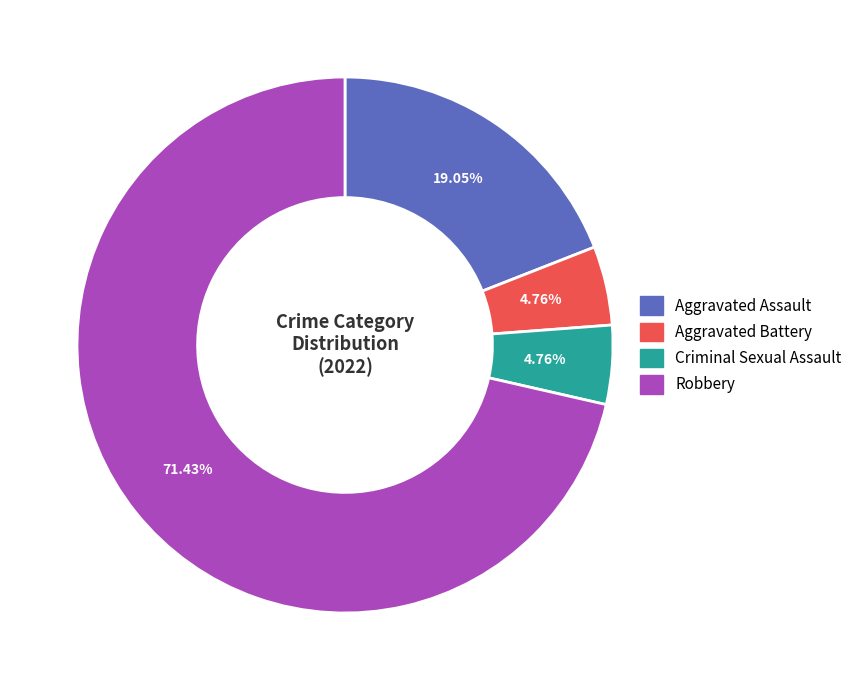

To the nearest percent, what is the combined percentage of Aggravated Battery and Criminal Sexual Assault?

10%